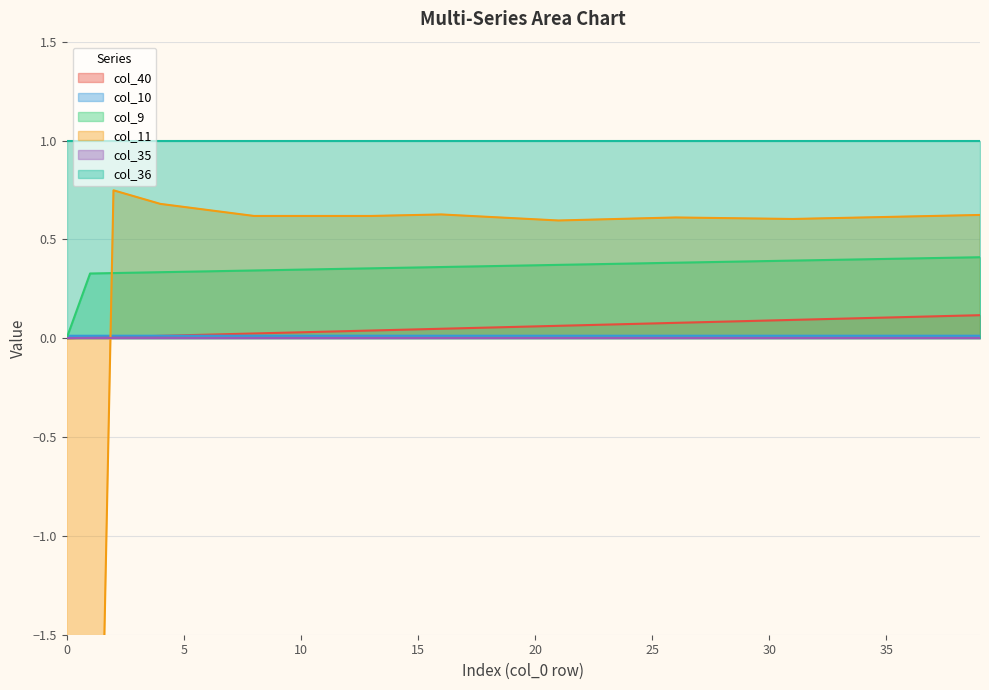

What is the sum of all col_10 values?

0.5